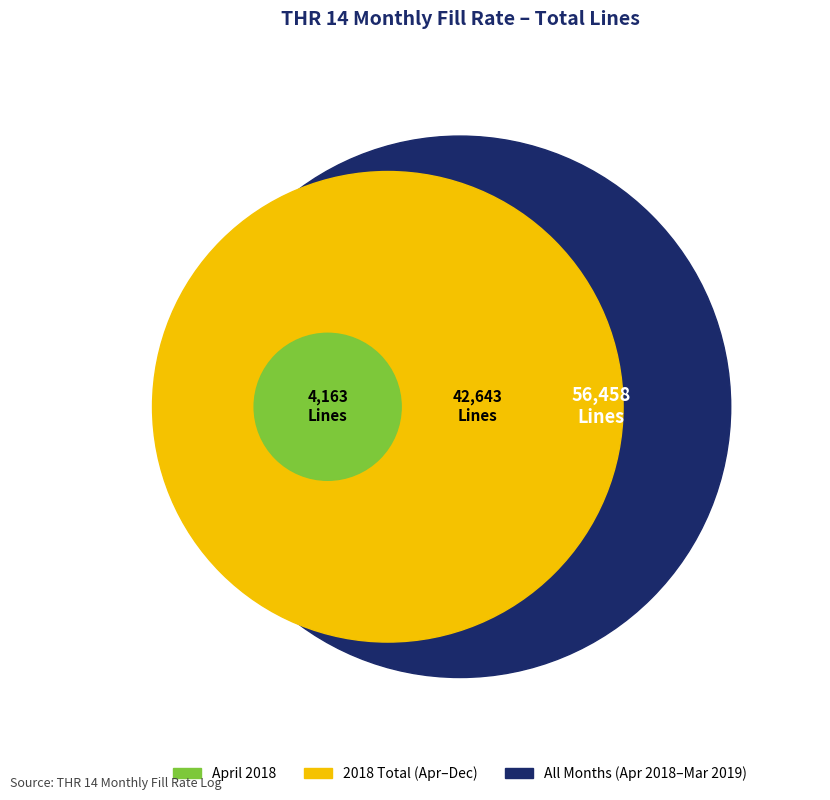

Does November account for over 50% of the chart?

No